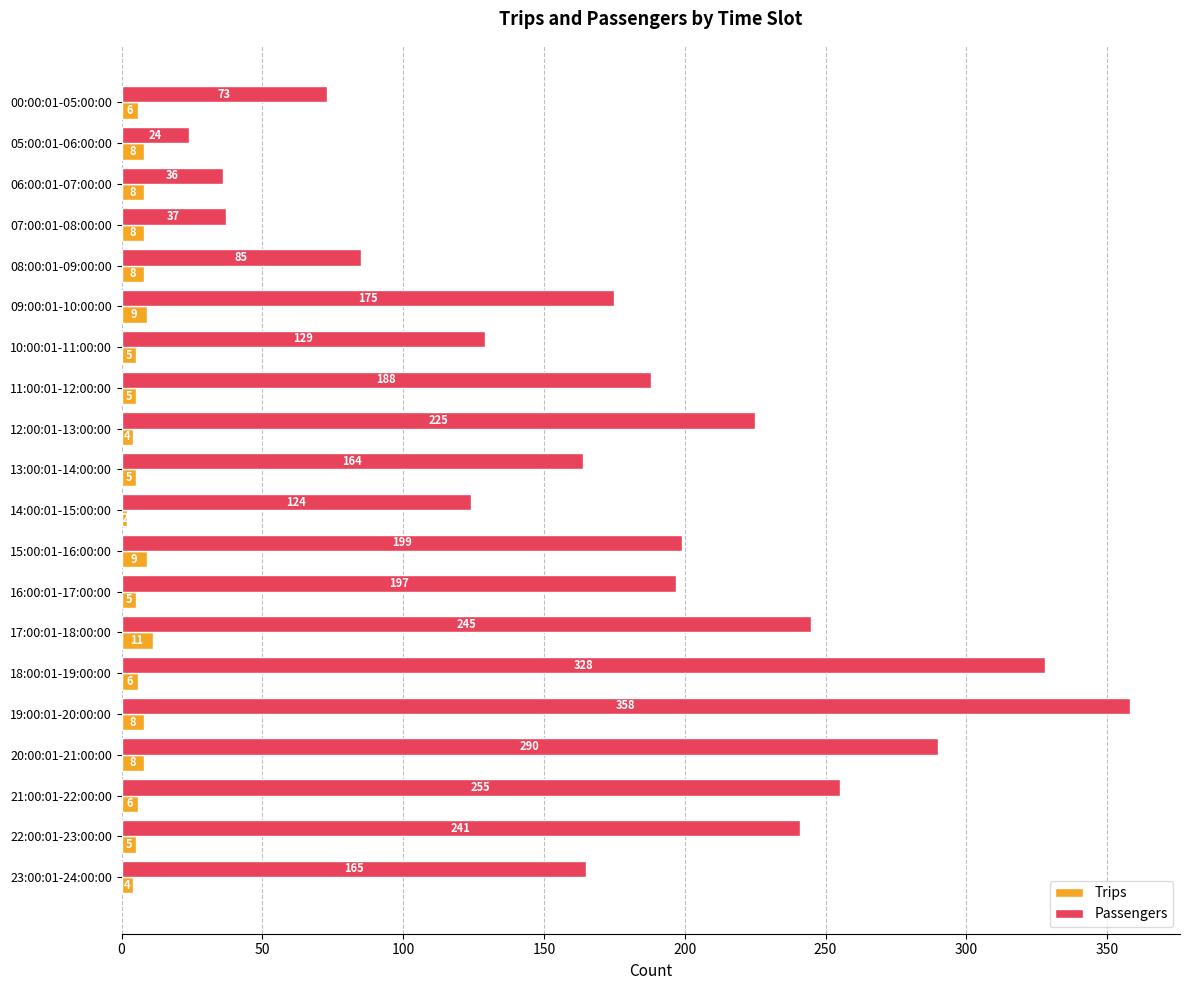

Which series has the largest total across all categories?

Passengers